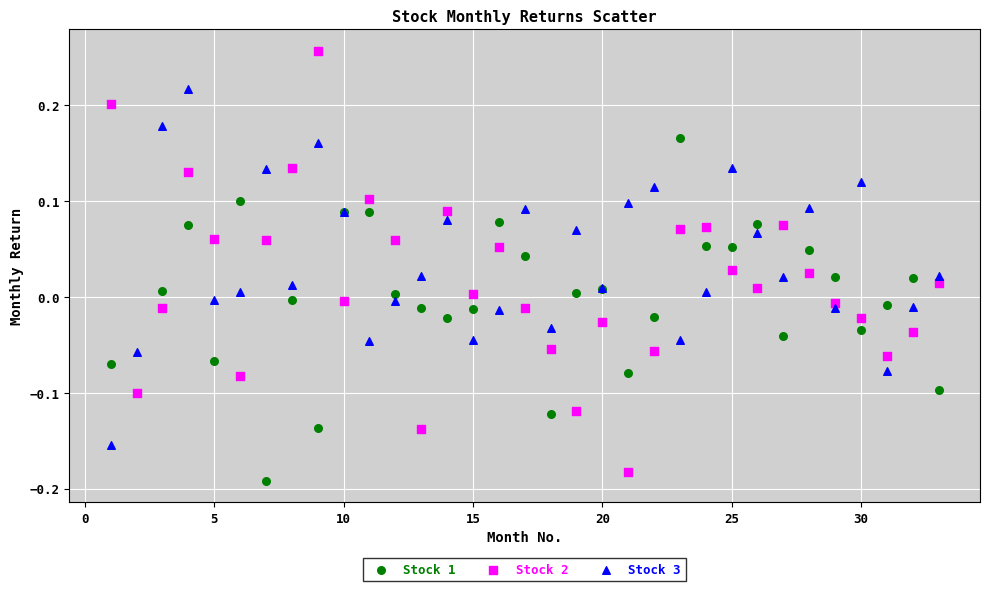

Which series reaches the maximum Y coordinate?

Stock 2